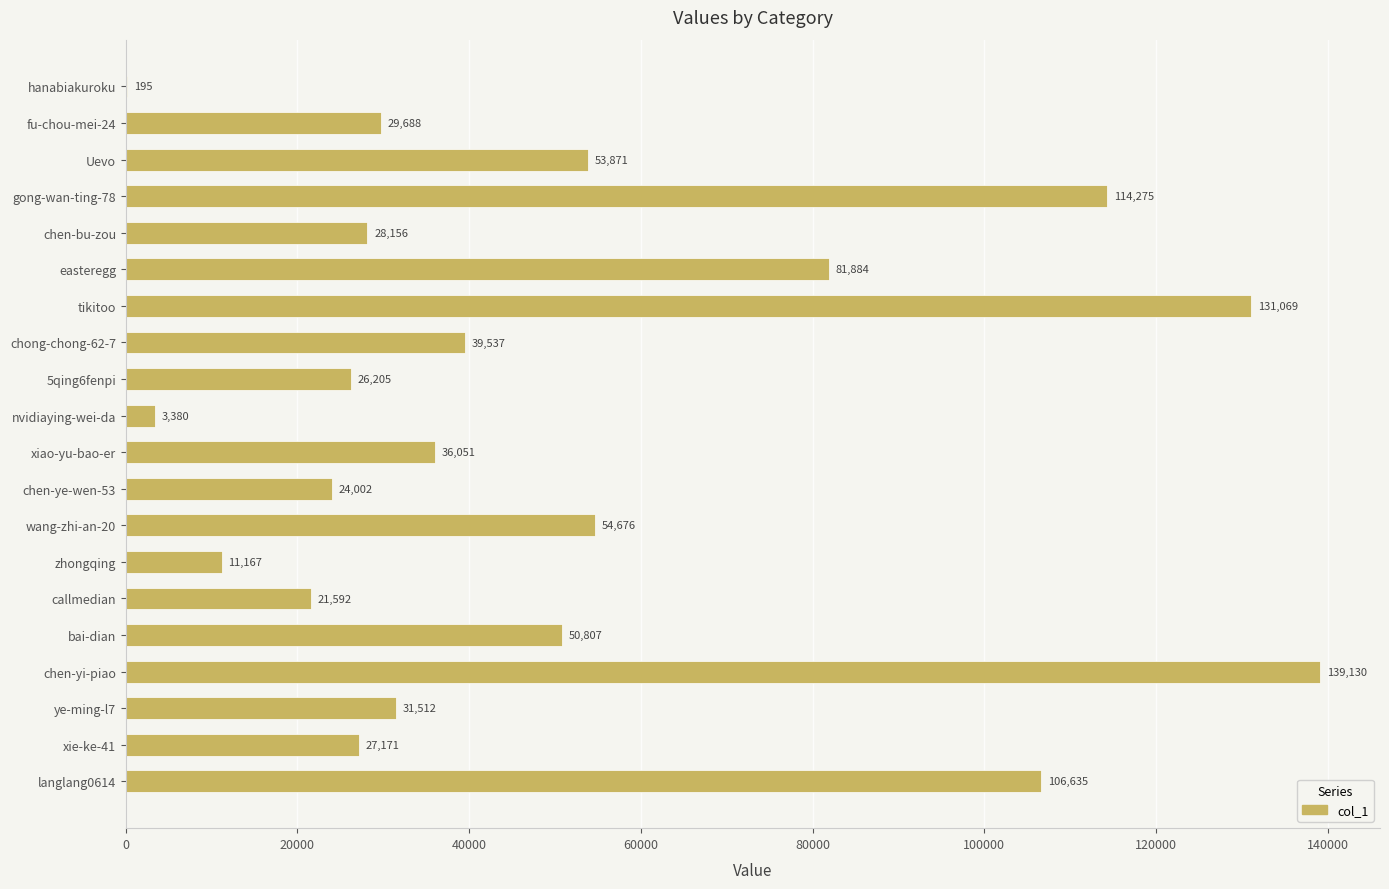

True or false: the data shows 195 at hanabiakuroku.

True